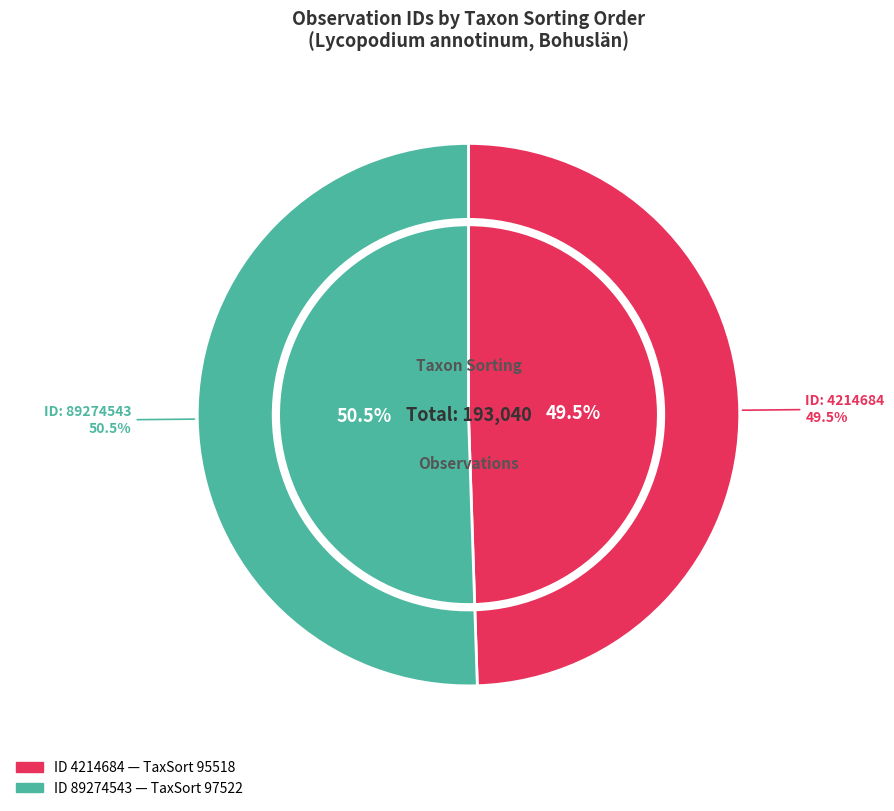

What percentage do 4214684 and 89274543 together represent?

100.0%